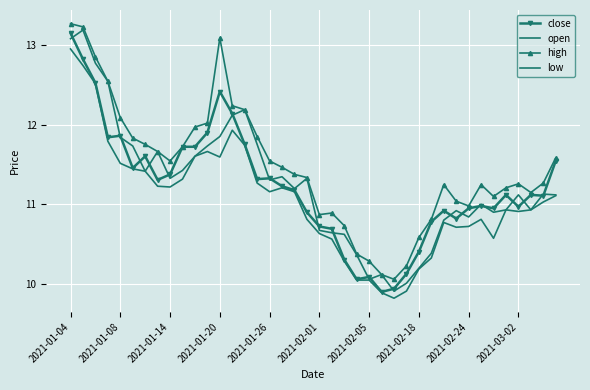

What are all the series names shown in the legend?

close, open, high, low